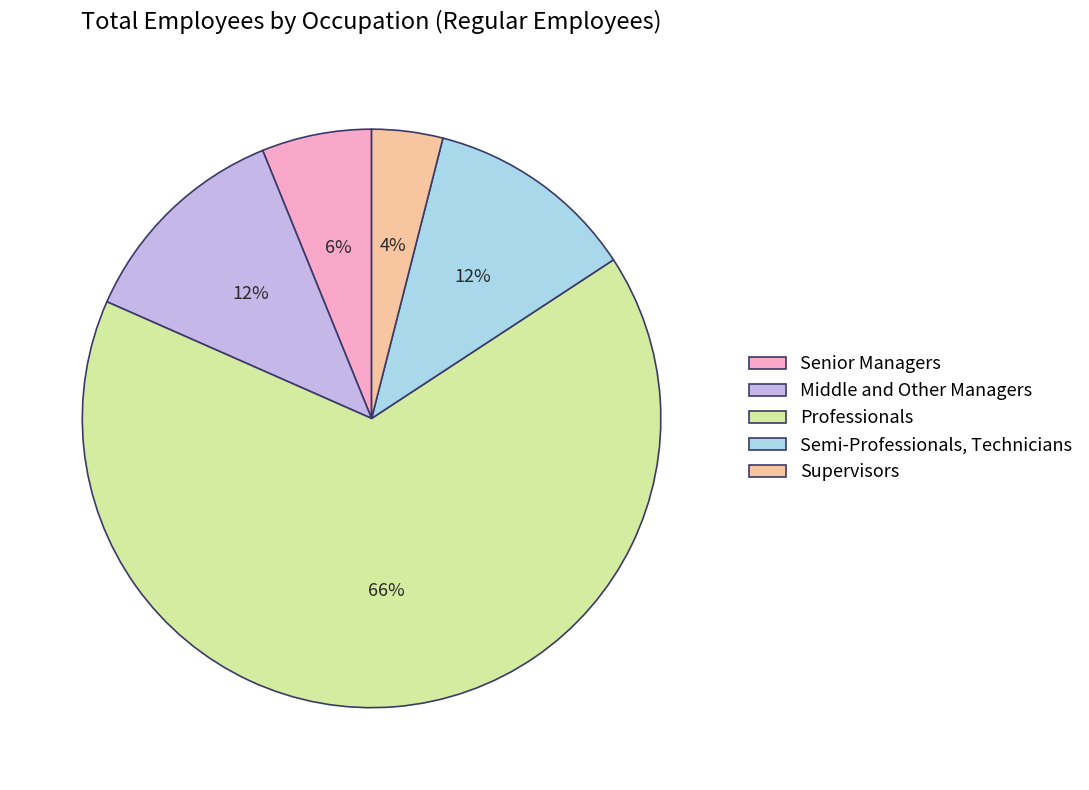

Does any single category account for the majority?

Yes